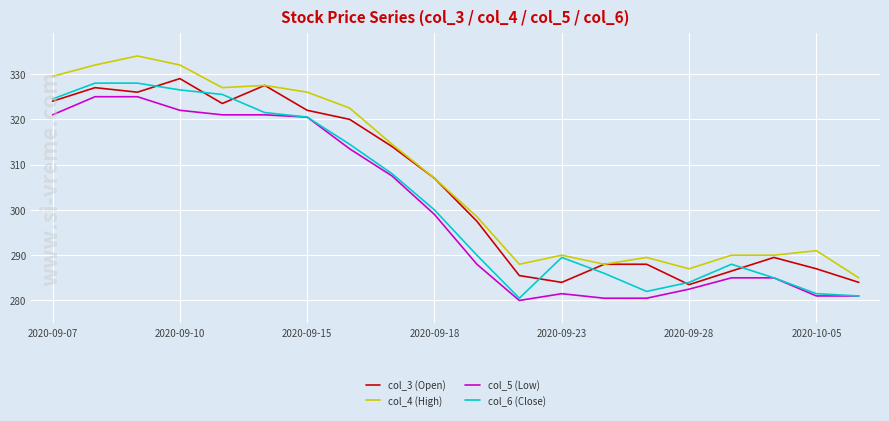

Which series has the largest total across all categories?

col_4 (High)